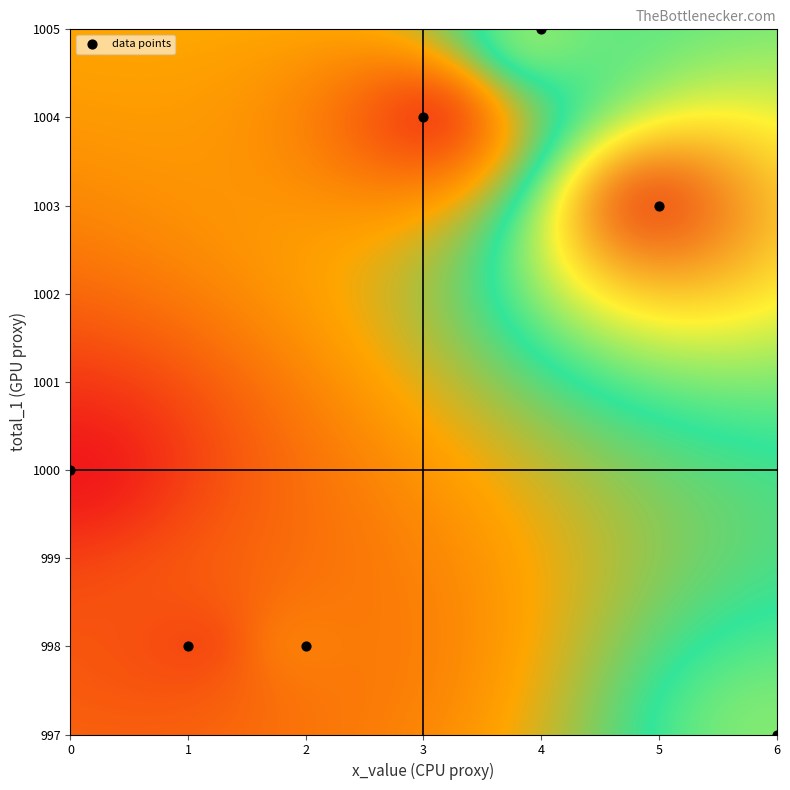

How many points are shown in the scatter plot?

7